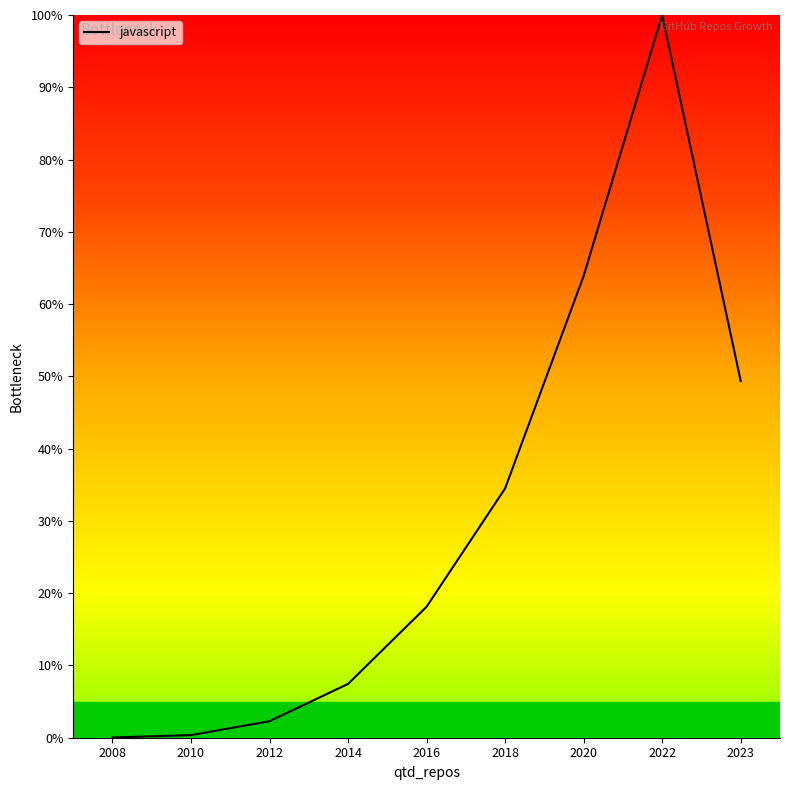

Where is the data nearest to the value 50?

2023